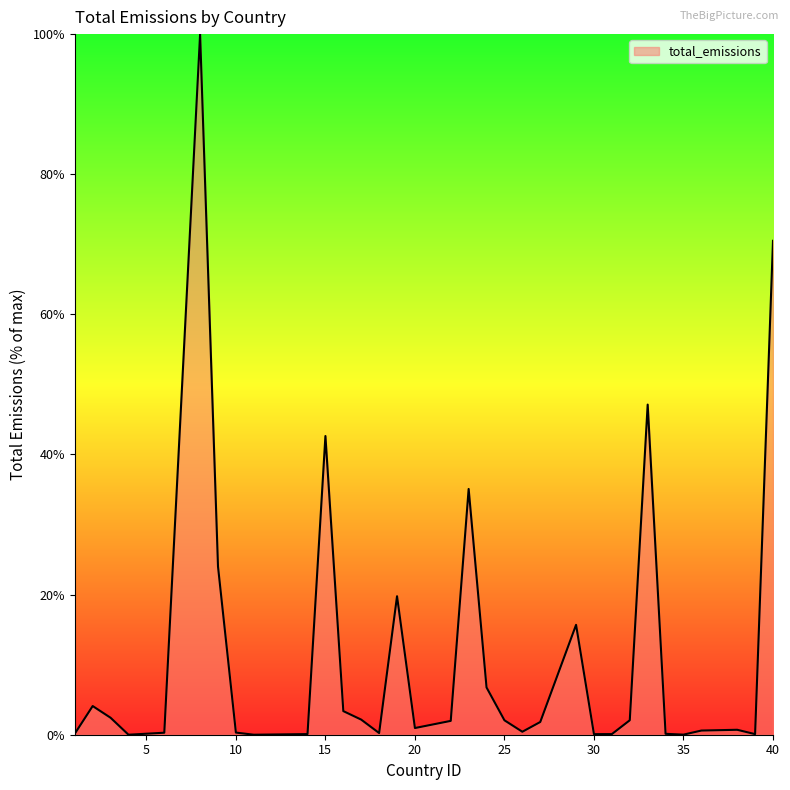

What is the difference between the maximum and minimum values?

100.0